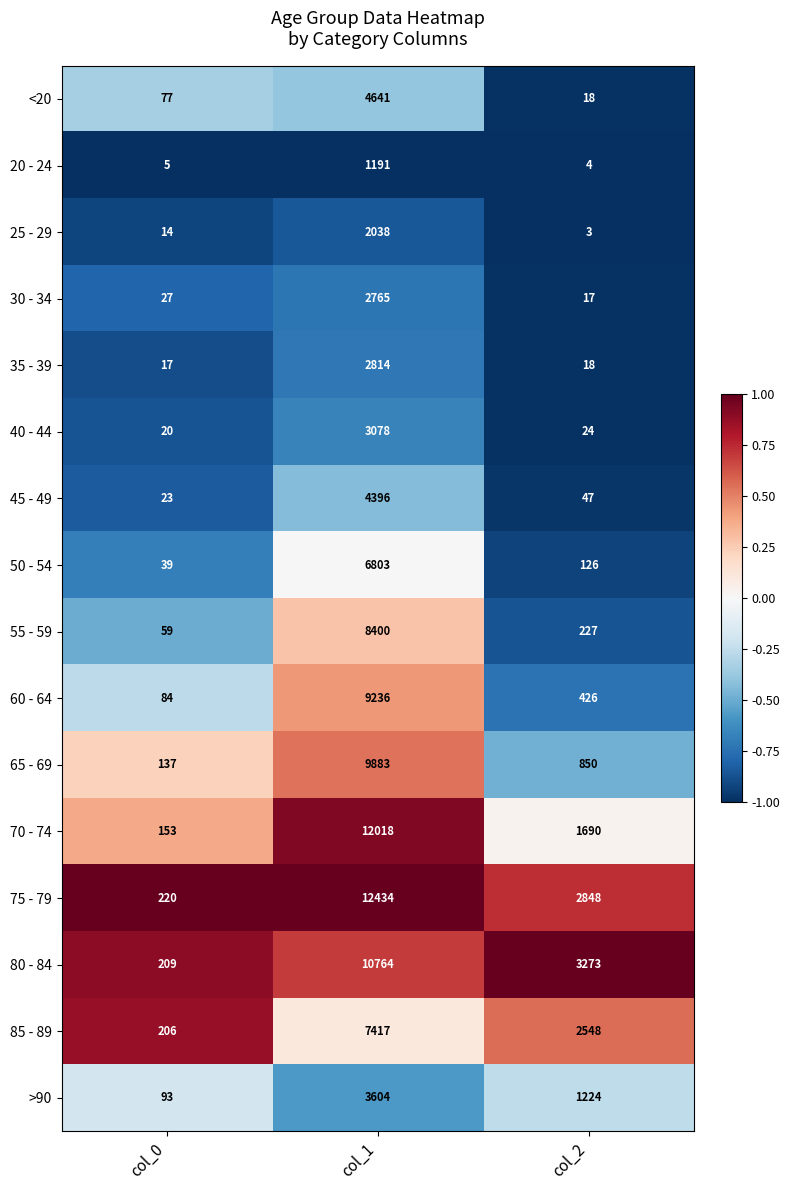

Between col_0 and col_2, which series saw the biggest shift?

80 - 84